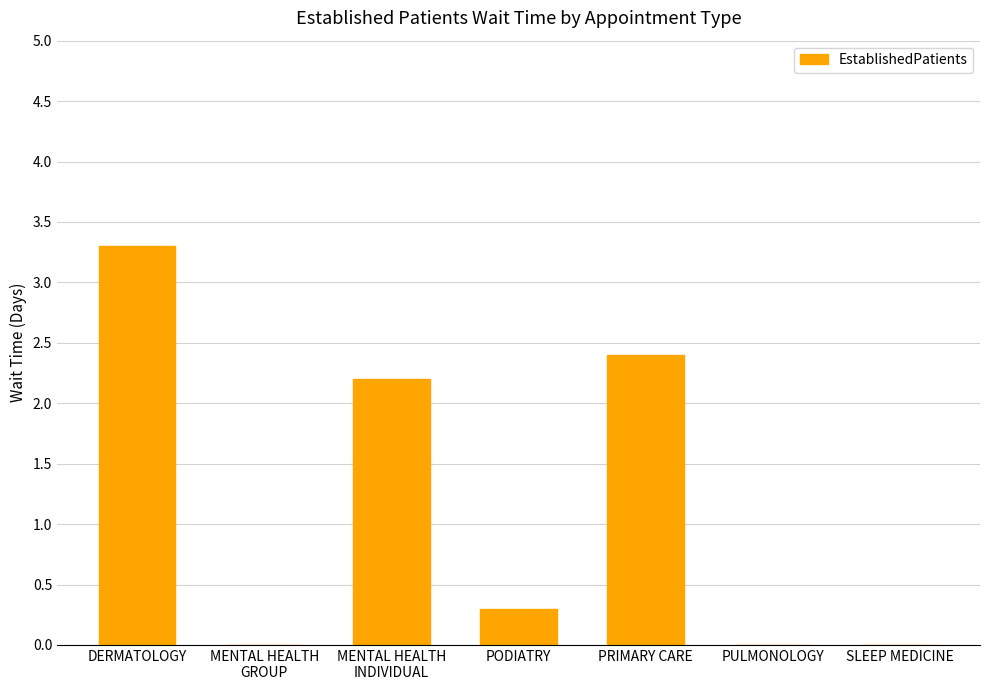

How many distinct data groups are displayed?

1